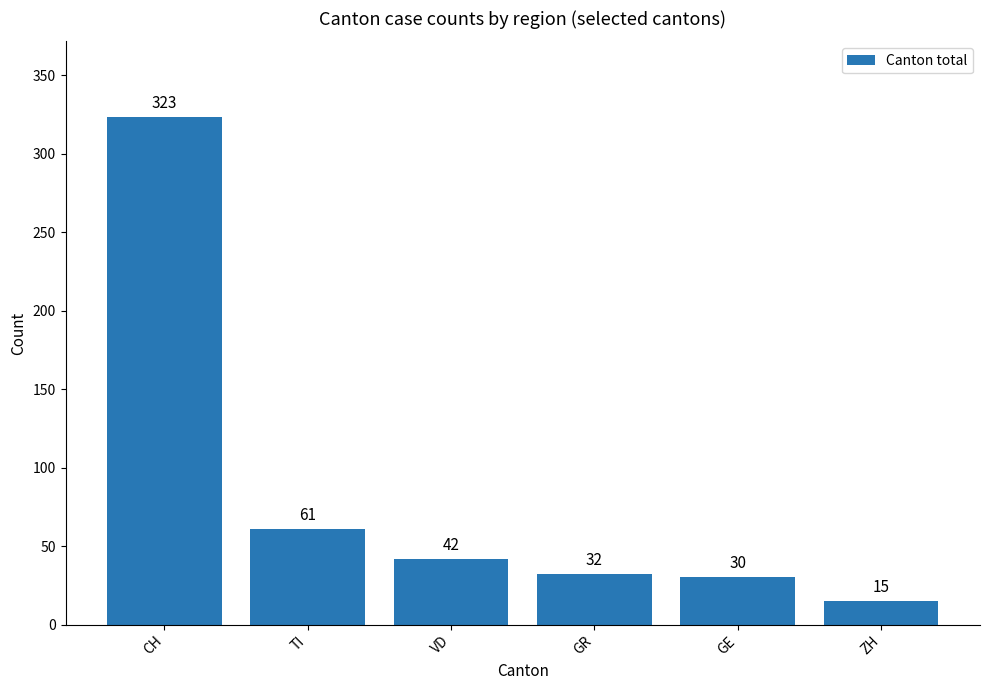

Between GR and VD, which is larger?

VD